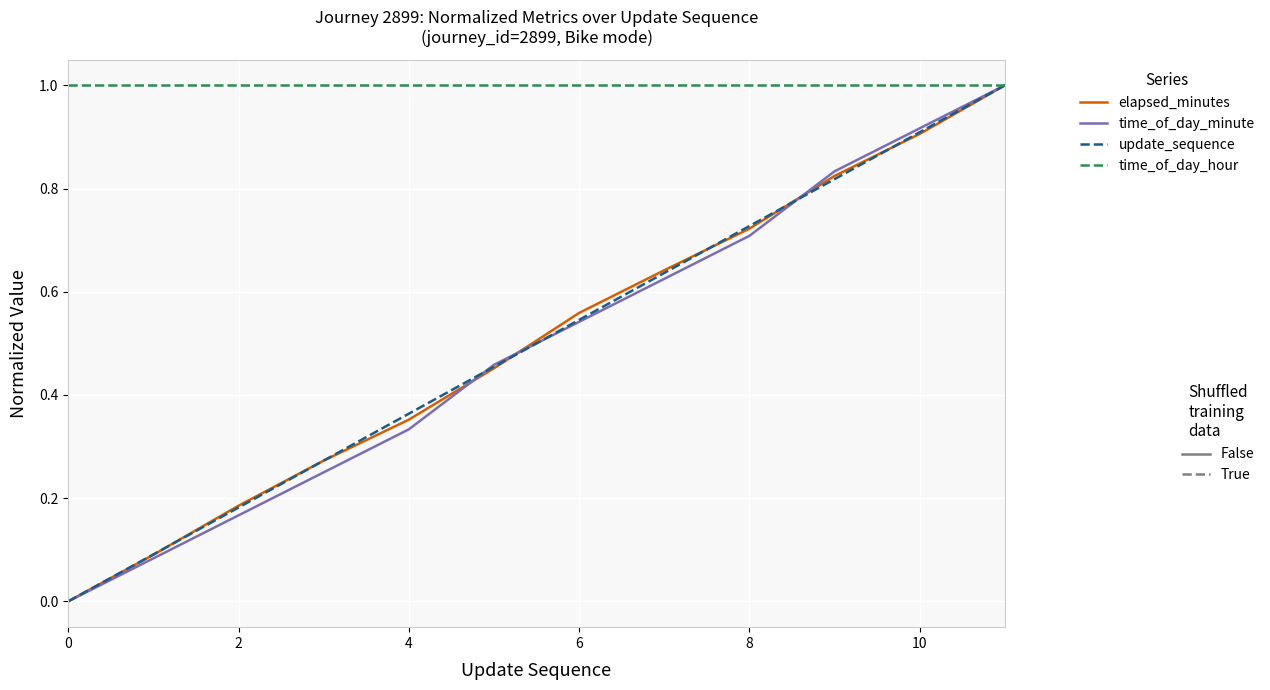

What is the maximum value shown in the chart?

1.0